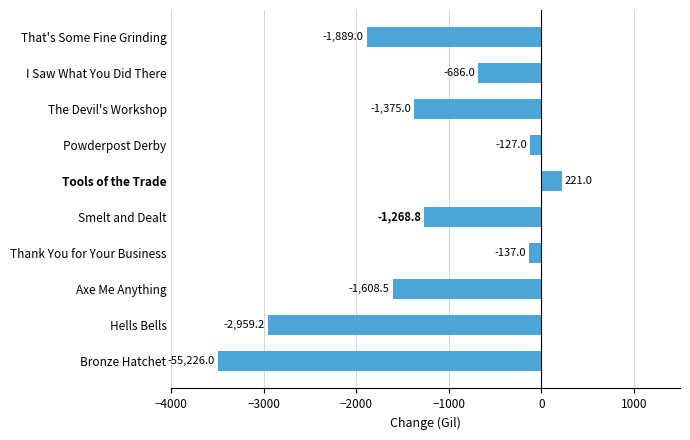

What is the difference between the second highest and minimum values?

3373.0